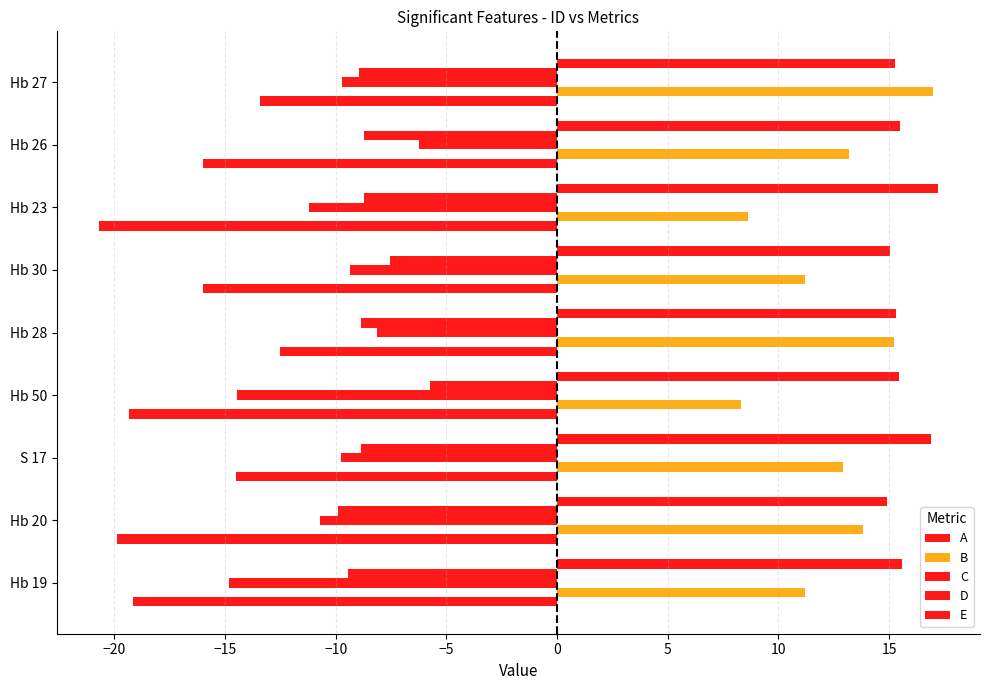

How many values in the D series exceed -8?

2